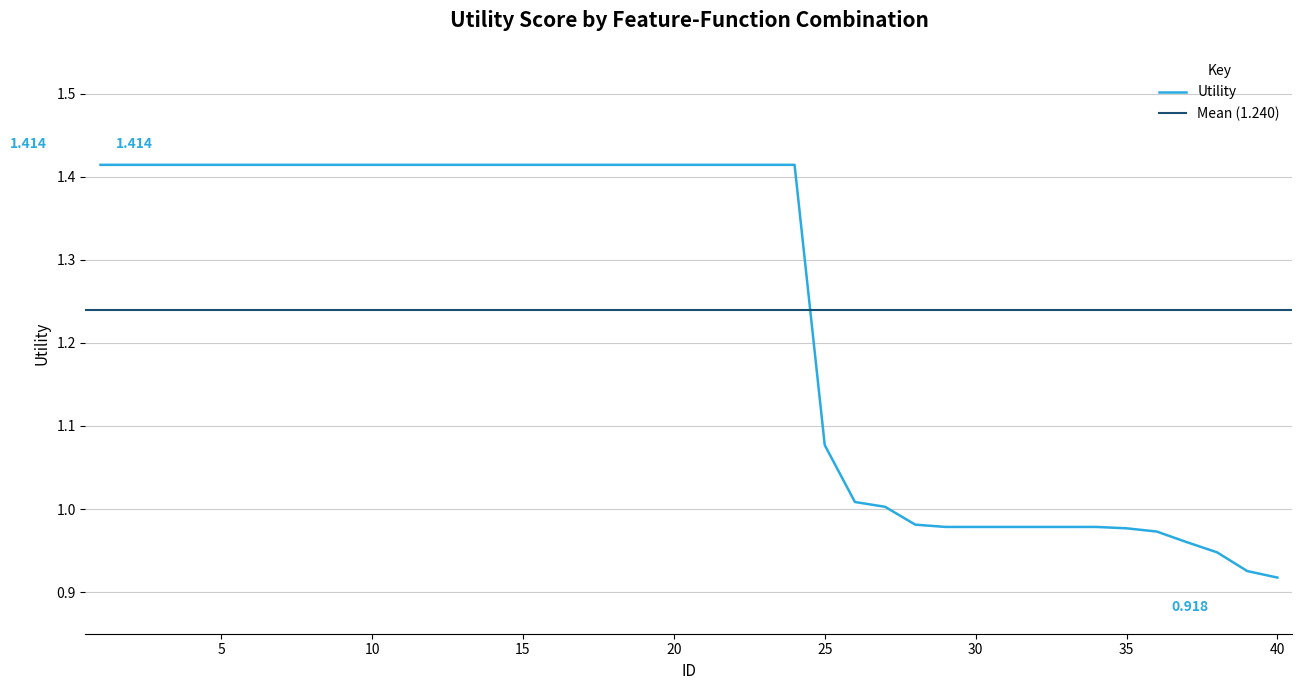

Between 6 and 9, which is larger?

6